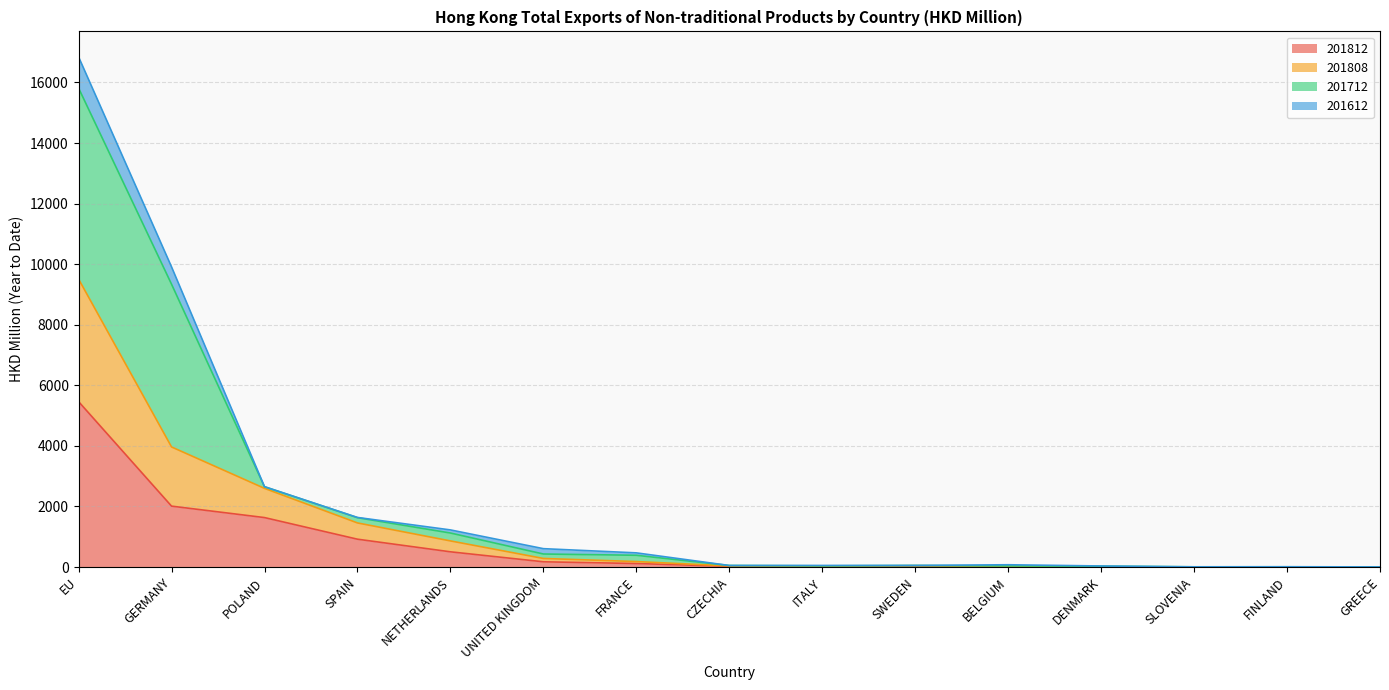

Where does the 201808 series first go above 43?

EU